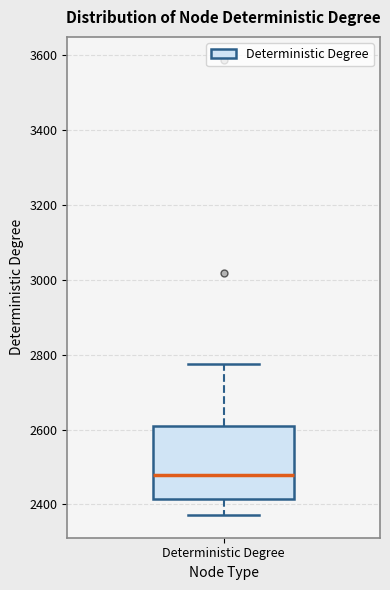

Read this box plot against the y-axis: the position of the median line, the range covered by the box, and the ends of both whiskers. The values are not printed on the chart, so give them approximately, as read against the axis.

median 2480, box 2420 to 2600, whiskers 2380 to 2780